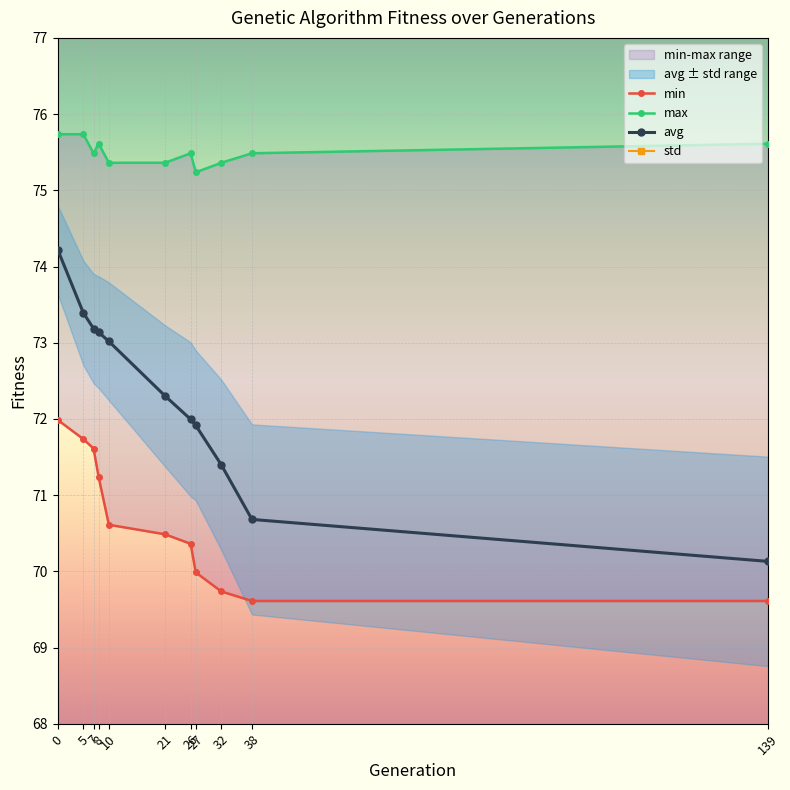

True or false: avg has more than 2 points higher than both neighbors.

False